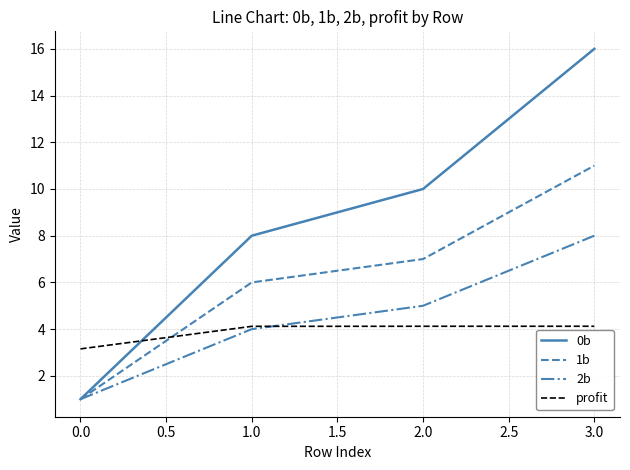

What is the greatest value displayed?

16.0